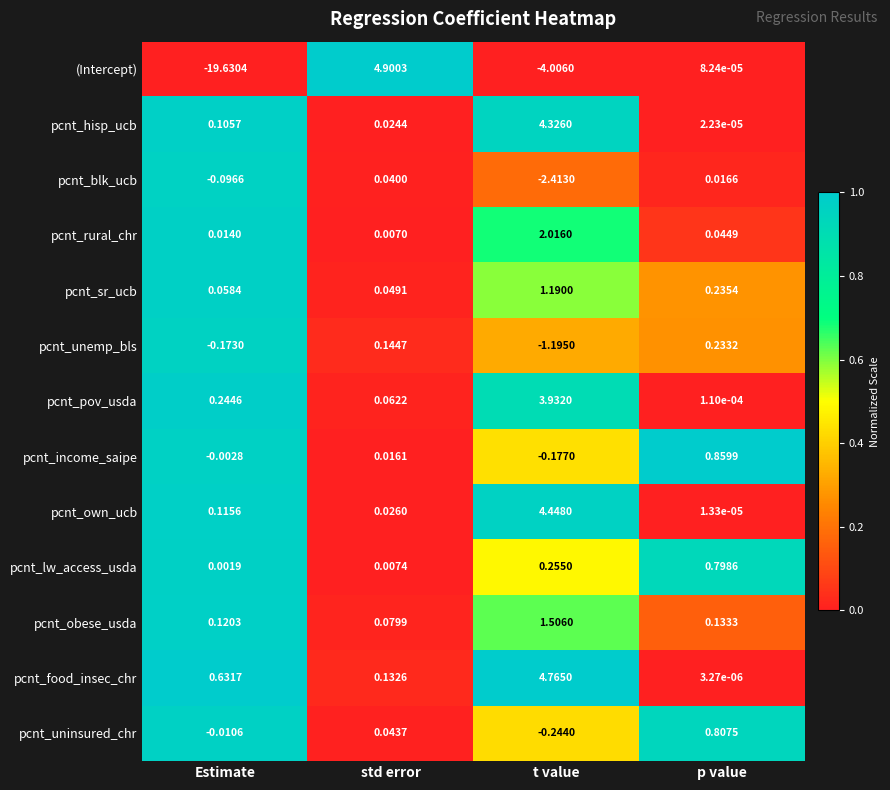

Which series has the largest range (max minus min)?

(Intercept)